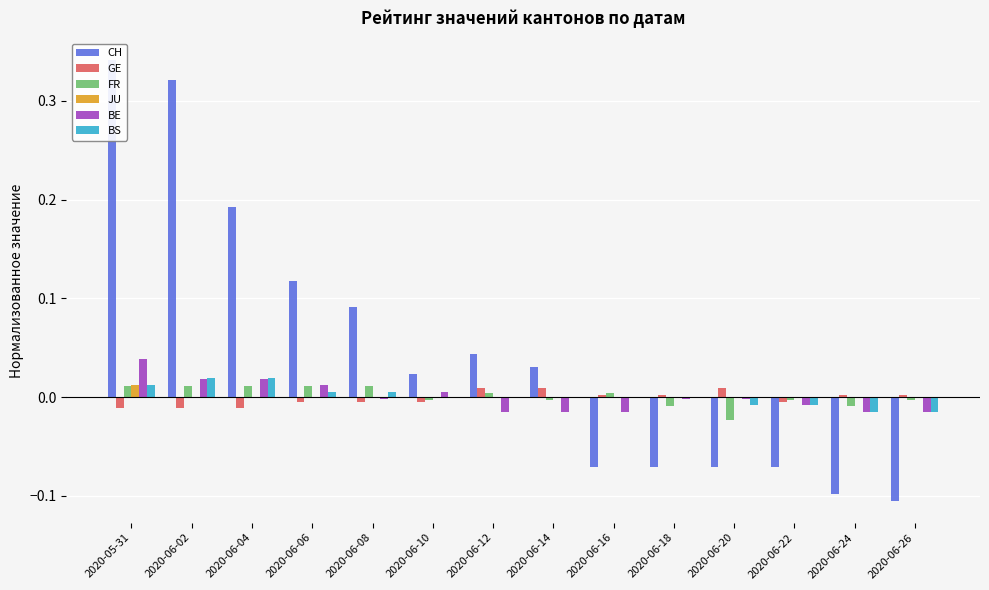

How many values in JU are above zero?

1